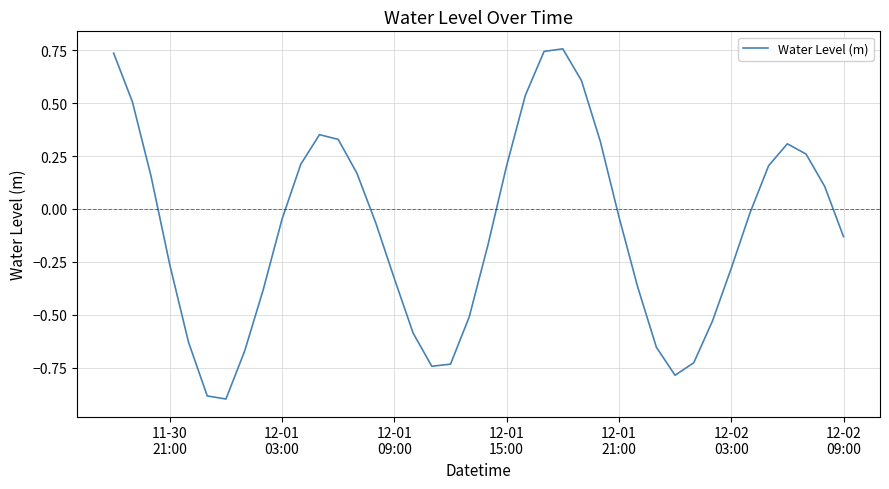

What is the difference between the maximum and minimum values?

1.7